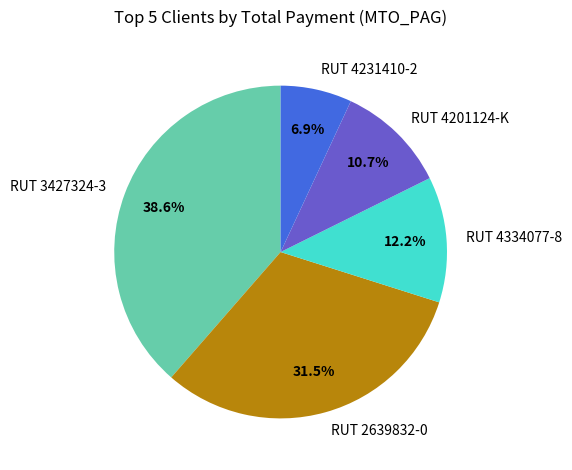

Combined, do RUT 4231410-2 and RUT 2639832-0 account for over 50%?

No